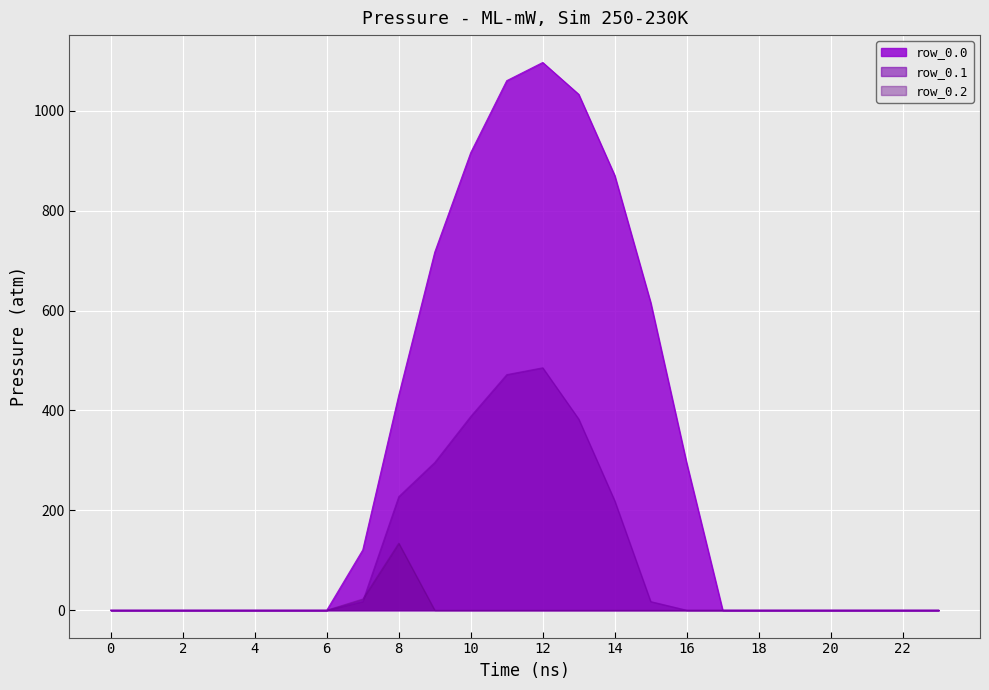

Where is row_0.0 nearest to the value 548?

15